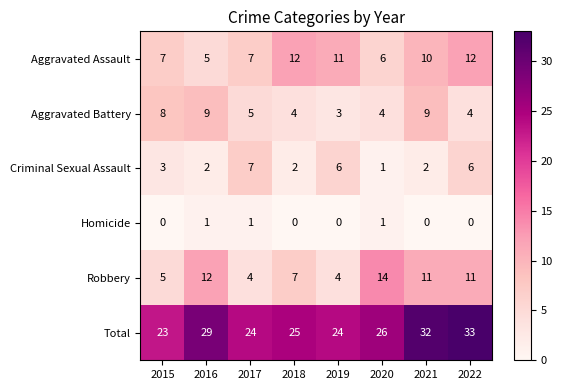

Is it true that Homicide equals 0 at 2019?

True